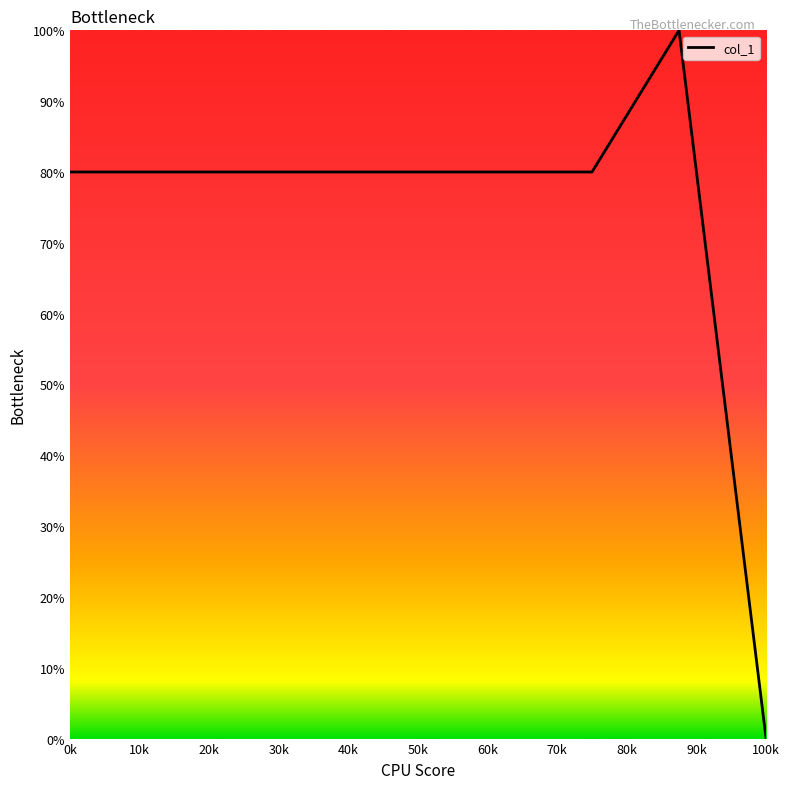

What is the sum of all values?

660